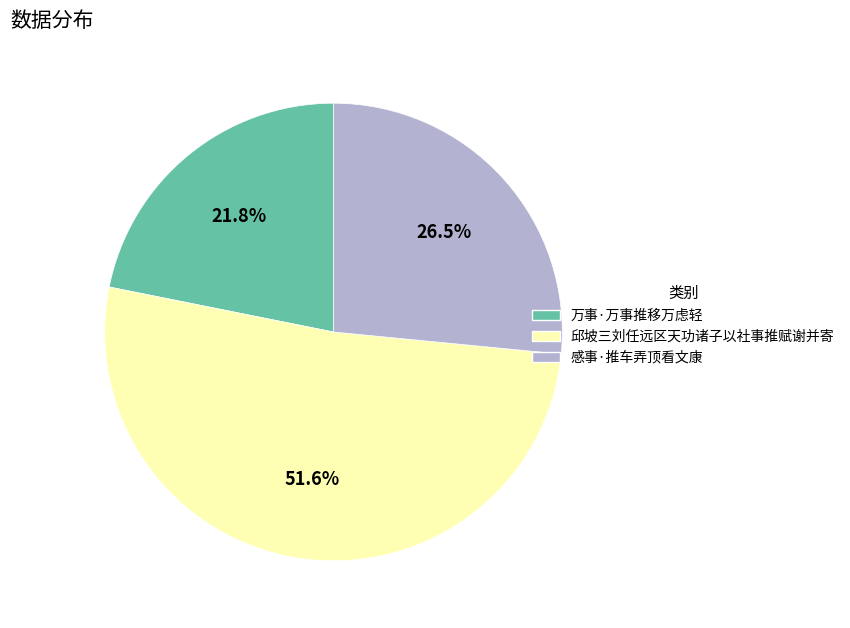

Count the number of slices in the pie.

3